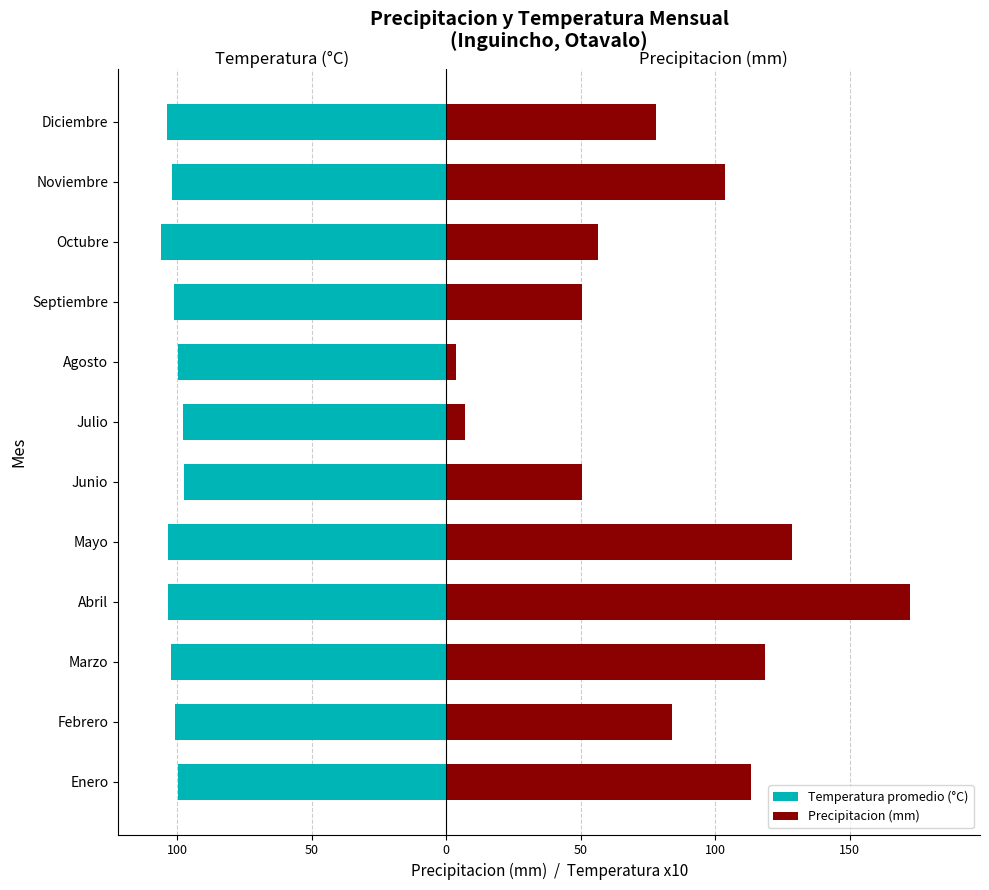

The Precipitacion (mm) series shows 2.6 at Julio. True or false?

False